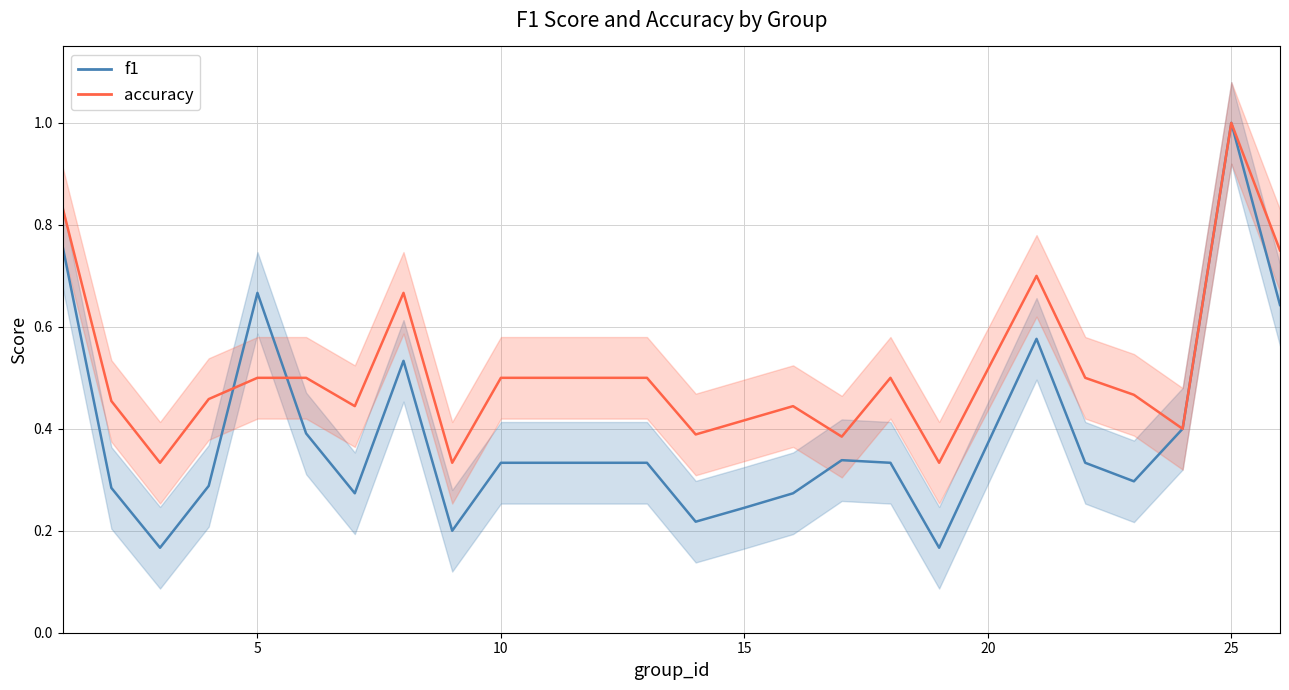

The value of f1 at 14 is 0.4. True or false?

False